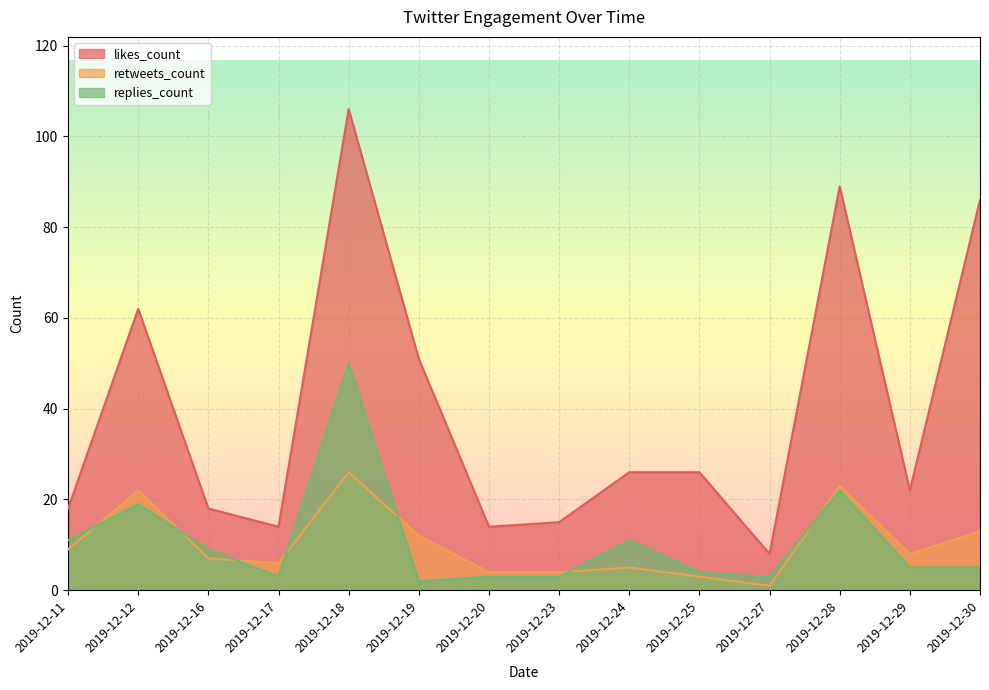

Reading left to right, transcribe all the data shown in this chart.

likes_count: 18	62	18	14	106	51	14	15	26	26	8	89	22	86
retweets_count: 9	22	7	6	26	12	4	4	5	3	1	23	8	13
replies_count: 11	19	9	3	50	2	3	3	11	4	3	22	5	5